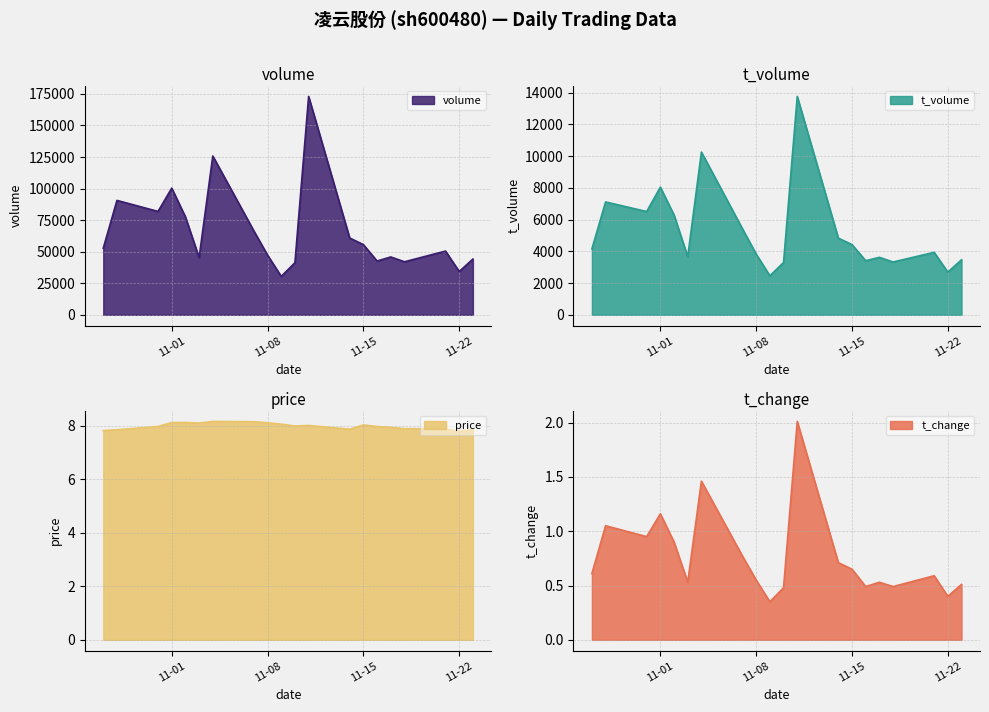

What is the total value across all series at 2022-11-21?

54422.5